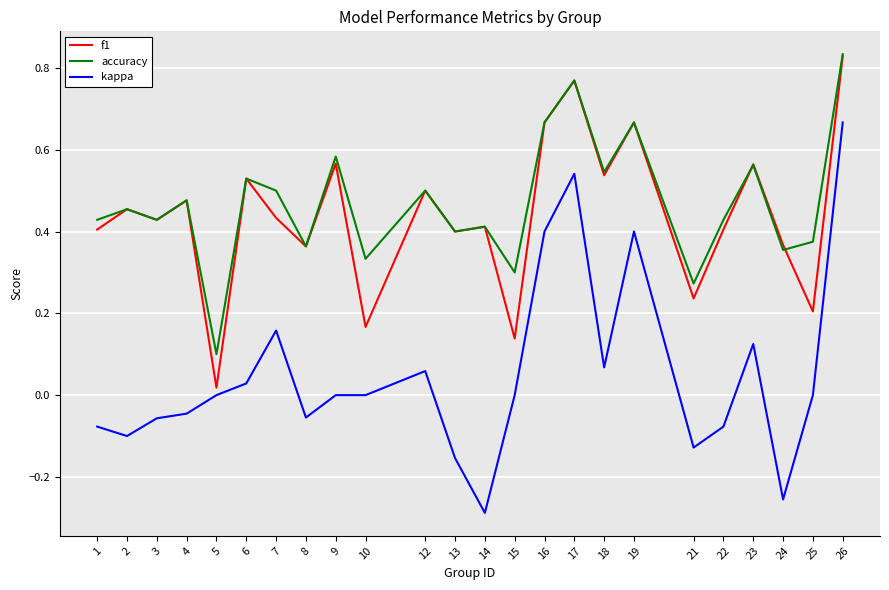

How many categories are shown in the chart?

24